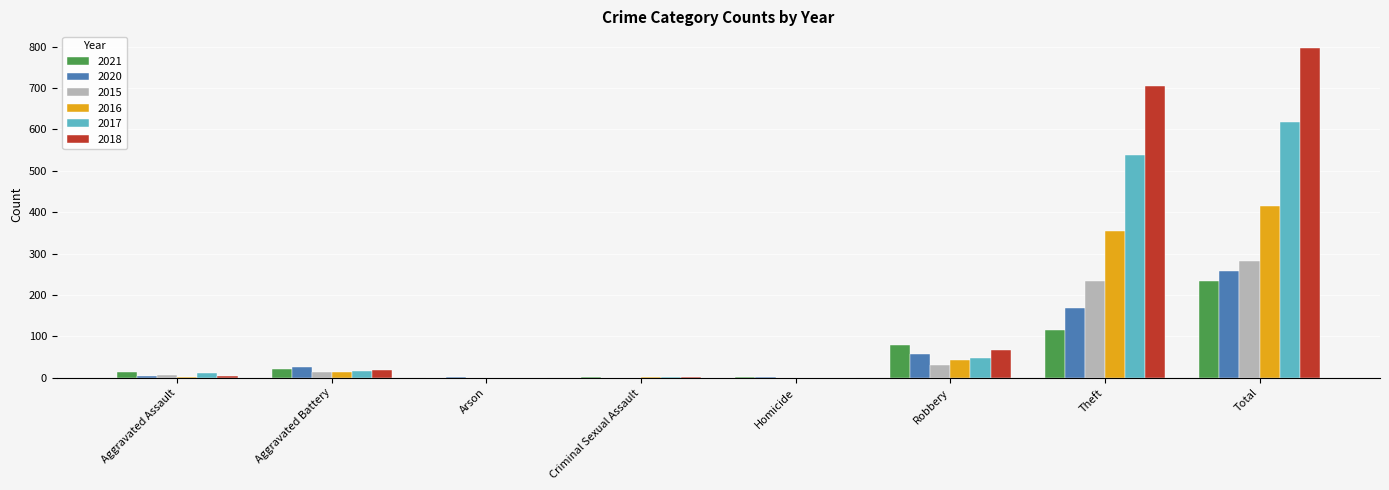

What is the total value across all series at Criminal Sexual Assault?

7